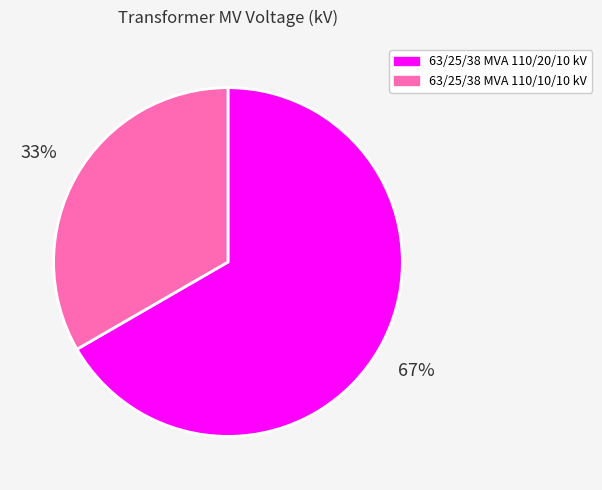

How many slices are in this pie chart?

2